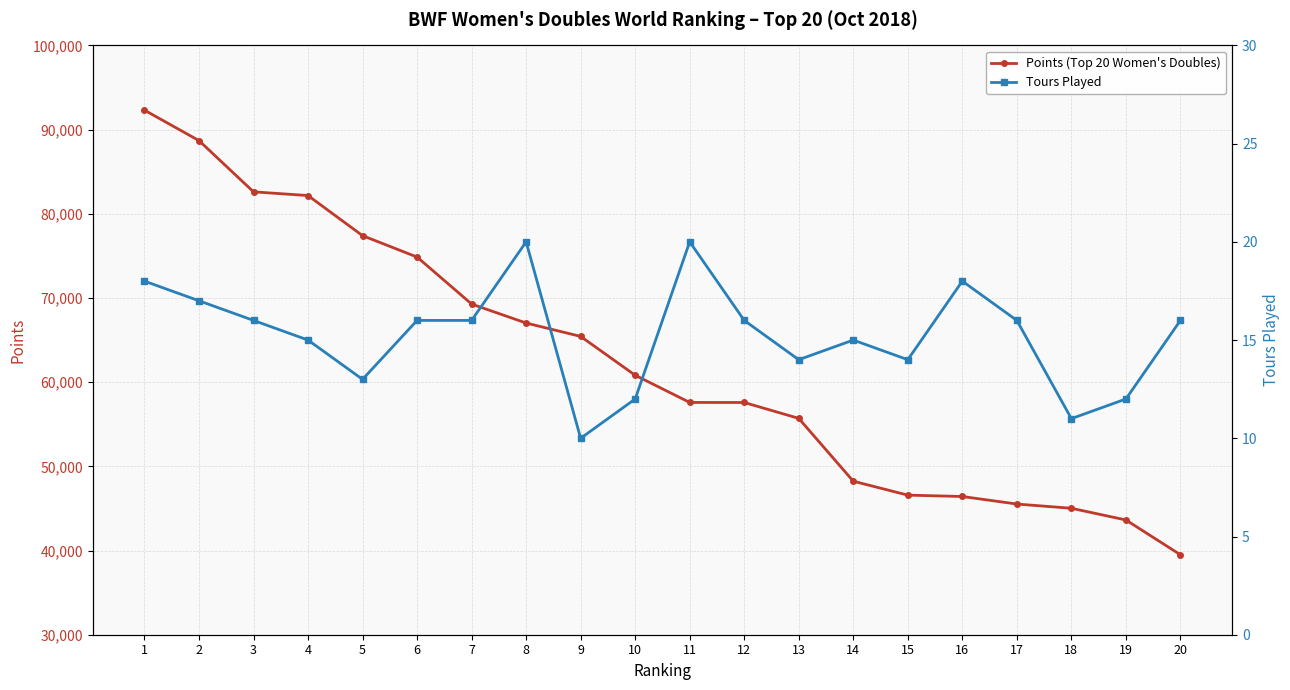

Which series has the widest spread of values?

Points (Top 20 Women's Doubles)